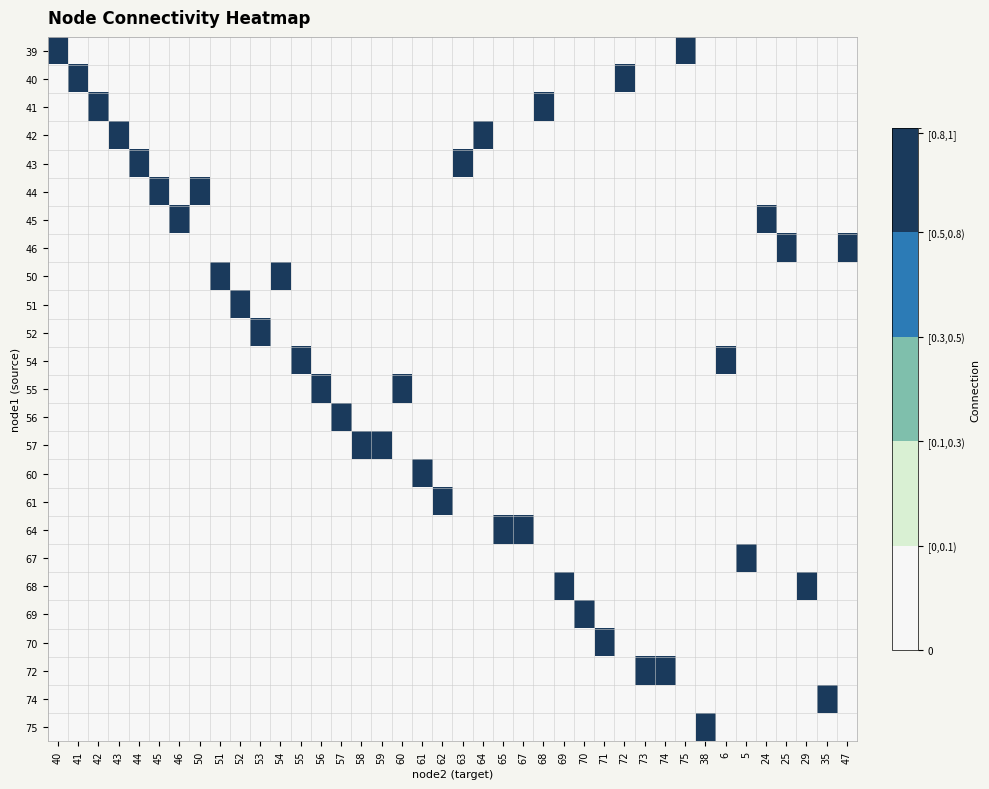

Reading left to right, list all the values displayed in this chart.

39: 40=1	41=0	42=0	43=0	44=0	45=0	46=0	50=0	51=0	52=0	53=0	54=0	55=0	56=0	57=0	58=0	59=0	60=0	61=0	62=0	63=0	64=0	65=0	67=0	68=0	69=0	70=0	71=0	72=0	73=0	74=0	75=1	38=0	6=0	5=0	24=0	25=0	29=0	35=0	47=0
40: 40=0	41=1	42=0	43=0	44=0	45=0	46=0	50=0	51=0	52=0	53=0	54=0	55=0	56=0	57=0	58=0	59=0	60=0	61=0	62=0	63=0	64=0	65=0	67=0	68=0	69=0	70=0	71=0	72=1	73=0	74=0	75=0	38=0	6=0	5=0	24=0	25=0	29=0	35=0	47=0
41: 40=0	41=0	42=1	43=0	44=0	45=0	46=0	50=0	51=0	52=0	53=0	54=0	55=0	56=0	57=0	58=0	59=0	60=0	61=0	62=0	63=0	64=0	65=0	67=0	68=1	69=0	70=0	71=0	72=0	73=0	74=0	75=0	38=0	6=0	5=0	24=0	25=0	29=0	35=0	47=0
42: 40=0	41=0	42=0	43=1	44=0	45=0	46=0	50=0	51=0	52=0	53=0	54=0	55=0	56=0	57=0	58=0	59=0	60=0	61=0	62=0	63=0	64=1	65=0	67=0	68=0	69=0	70=0	71=0	72=0	73=0	74=0	75=0	38=0	6=0	5=0	24=0	25=0	29=0	35=0	47=0
43: 40=0	41=0	42=0	43=0	44=1	45=0	46=0	50=0	51=0	52=0	53=0	54=0	55=0	56=0	57=0	58=0	59=0	60=0	61=0	62=0	63=1	64=0	65=0	67=0	68=0	69=0	70=0	71=0	72=0	73=0	74=0	75=0	38=0	6=0	5=0	24=0	25=0	29=0	35=0	47=0
44: 40=0	41=0	42=0	43=0	44=0	45=1	46=0	50=1	51=0	52=0	53=0	54=0	55=0	56=0	57=0	58=0	59=0	60=0	61=0	62=0	63=0	64=0	65=0	67=0	68=0	69=0	70=0	71=0	72=0	73=0	74=0	75=0	38=0	6=0	5=0	24=0	25=0	29=0	35=0	47=0
45: 40=0	41=0	42=0	43=0	44=0	45=0	46=1	50=0	51=0	52=0	53=0	54=0	55=0	56=0	57=0	58=0	59=0	60=0	61=0	62=0	63=0	64=0	65=0	67=0	68=0	69=0	70=0	71=0	72=0	73=0	74=0	75=0	38=0	6=0	5=0	24=1	25=0	29=0	35=0	47=0
46: 40=0	41=0	42=0	43=0	44=0	45=0	46=0	50=0	51=0	52=0	53=0	54=0	55=0	56=0	57=0	58=0	59=0	60=0	61=0	62=0	63=0	64=0	65=0	67=0	68=0	69=0	70=0	71=0	72=0	73=0	74=0	75=0	38=0	6=0	5=0	24=0	25=1	29=0	35=0	47=1
50: 40=0	41=0	42=0	43=0	44=0	45=0	46=0	50=0	51=1	52=0	53=0	54=1	55=0	56=0	57=0	58=0	59=0	60=0	61=0	62=0	63=0	64=0	65=0	67=0	68=0	69=0	70=0	71=0	72=0	73=0	74=0	75=0	38=0	6=0	5=0	24=0	25=0	29=0	35=0	47=0
51: 40=0	41=0	42=0	43=0	44=0	45=0	46=0	50=0	51=0	52=1	53=0	54=0	55=0	56=0	57=0	58=0	59=0	60=0	61=0	62=0	63=0	64=0	65=0	67=0	68=0	69=0	70=0	71=0	72=0	73=0	74=0	75=0	38=0	6=0	5=0	24=0	25=0	29=0	35=0	47=0
52: 40=0	41=0	42=0	43=0	44=0	45=0	46=0	50=0	51=0	52=0	53=1	54=0	55=0	56=0	57=0	58=0	59=0	60=0	61=0	62=0	63=0	64=0	65=0	67=0	68=0	69=0	70=0	71=0	72=0	73=0	74=0	75=0	38=0	6=0	5=0	24=0	25=0	29=0	35=0	47=0
54: 40=0	41=0	42=0	43=0	44=0	45=0	46=0	50=0	51=0	52=0	53=0	54=0	55=1	56=0	57=0	58=0	59=0	60=0	61=0	62=0	63=0	64=0	65=0	67=0	68=0	69=0	70=0	71=0	72=0	73=0	74=0	75=0	38=0	6=1	5=0	24=0	25=0	29=0	35=0	47=0
55: 40=0	41=0	42=0	43=0	44=0	45=0	46=0	50=0	51=0	52=0	53=0	54=0	55=0	56=1	57=0	58=0	59=0	60=1	61=0	62=0	63=0	64=0	65=0	67=0	68=0	69=0	70=0	71=0	72=0	73=0	74=0	75=0	38=0	6=0	5=0	24=0	25=0	29=0	35=0	47=0
56: 40=0	41=0	42=0	43=0	44=0	45=0	46=0	50=0	51=0	52=0	53=0	54=0	55=0	56=0	57=1	58=0	59=0	60=0	61=0	62=0	63=0	64=0	65=0	67=0	68=0	69=0	70=0	71=0	72=0	73=0	74=0	75=0	38=0	6=0	5=0	24=0	25=0	29=0	35=0	47=0
57: 40=0	41=0	42=0	43=0	44=0	45=0	46=0	50=0	51=0	52=0	53=0	54=0	55=0	56=0	57=0	58=1	59=1	60=0	61=0	62=0	63=0	64=0	65=0	67=0	68=0	69=0	70=0	71=0	72=0	73=0	74=0	75=0	38=0	6=0	5=0	24=0	25=0	29=0	35=0	47=0
60: 40=0	41=0	42=0	43=0	44=0	45=0	46=0	50=0	51=0	52=0	53=0	54=0	55=0	56=0	57=0	58=0	59=0	60=0	61=1	62=0	63=0	64=0	65=0	67=0	68=0	69=0	70=0	71=0	72=0	73=0	74=0	75=0	38=0	6=0	5=0	24=0	25=0	29=0	35=0	47=0
61: 40=0	41=0	42=0	43=0	44=0	45=0	46=0	50=0	51=0	52=0	53=0	54=0	55=0	56=0	57=0	58=0	59=0	60=0	61=0	62=1	63=0	64=0	65=0	67=0	68=0	69=0	70=0	71=0	72=0	73=0	74=0	75=0	38=0	6=0	5=0	24=0	25=0	29=0	35=0	47=0
64: 40=0	41=0	42=0	43=0	44=0	45=0	46=0	50=0	51=0	52=0	53=0	54=0	55=0	56=0	57=0	58=0	59=0	60=0	61=0	62=0	63=0	64=0	65=1	67=1	68=0	69=0	70=0	71=0	72=0	73=0	74=0	75=0	38=0	6=0	5=0	24=0	25=0	29=0	35=0	47=0
67: 40=0	41=0	42=0	43=0	44=0	45=0	46=0	50=0	51=0	52=0	53=0	54=0	55=0	56=0	57=0	58=0	59=0	60=0	61=0	62=0	63=0	64=0	65=0	67=0	68=0	69=0	70=0	71=0	72=0	73=0	74=0	75=0	38=0	6=0	5=1	24=0	25=0	29=0	35=0	47=0
68: 40=0	41=0	42=0	43=0	44=0	45=0	46=0	50=0	51=0	52=0	53=0	54=0	55=0	56=0	57=0	58=0	59=0	60=0	61=0	62=0	63=0	64=0	65=0	67=0	68=0	69=1	70=0	71=0	72=0	73=0	74=0	75=0	38=0	6=0	5=0	24=0	25=0	29=1	35=0	47=0
69: 40=0	41=0	42=0	43=0	44=0	45=0	46=0	50=0	51=0	52=0	53=0	54=0	55=0	56=0	57=0	58=0	59=0	60=0	61=0	62=0	63=0	64=0	65=0	67=0	68=0	69=0	70=1	71=0	72=0	73=0	74=0	75=0	38=0	6=0	5=0	24=0	25=0	29=0	35=0	47=0
70: 40=0	41=0	42=0	43=0	44=0	45=0	46=0	50=0	51=0	52=0	53=0	54=0	55=0	56=0	57=0	58=0	59=0	60=0	61=0	62=0	63=0	64=0	65=0	67=0	68=0	69=0	70=0	71=1	72=0	73=0	74=0	75=0	38=0	6=0	5=0	24=0	25=0	29=0	35=0	47=0
72: 40=0	41=0	42=0	43=0	44=0	45=0	46=0	50=0	51=0	52=0	53=0	54=0	55=0	56=0	57=0	58=0	59=0	60=0	61=0	62=0	63=0	64=0	65=0	67=0	68=0	69=0	70=0	71=0	72=0	73=1	74=1	75=0	38=0	6=0	5=0	24=0	25=0	29=0	35=0	47=0
74: 40=0	41=0	42=0	43=0	44=0	45=0	46=0	50=0	51=0	52=0	53=0	54=0	55=0	56=0	57=0	58=0	59=0	60=0	61=0	62=0	63=0	64=0	65=0	67=0	68=0	69=0	70=0	71=0	72=0	73=0	74=0	75=0	38=0	6=0	5=0	24=0	25=0	29=0	35=1	47=0
75: 40=0	41=0	42=0	43=0	44=0	45=0	46=0	50=0	51=0	52=0	53=0	54=0	55=0	56=0	57=0	58=0	59=0	60=0	61=0	62=0	63=0	64=0	65=0	67=0	68=0	69=0	70=0	71=0	72=0	73=0	74=0	75=0	38=1	6=0	5=0	24=0	25=0	29=0	35=0	47=0